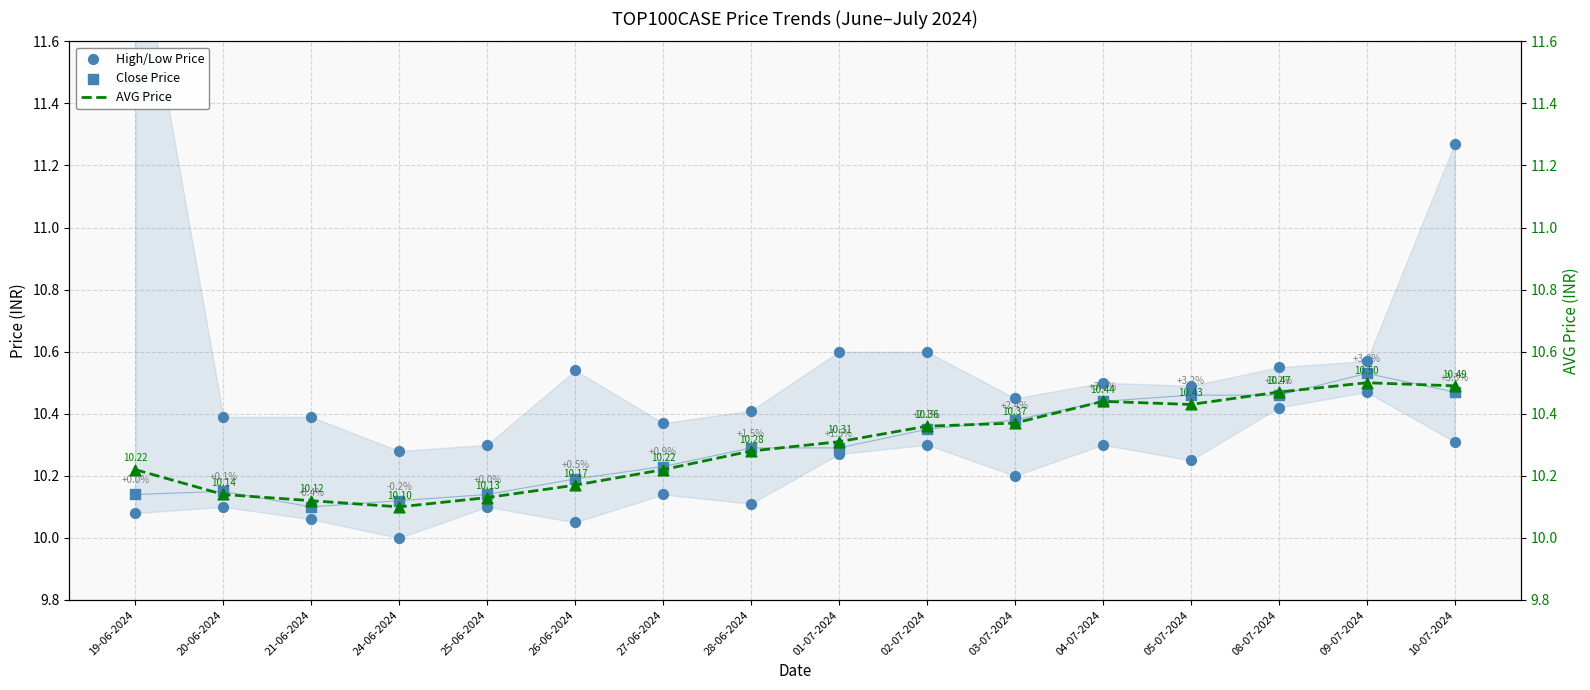

Which series has the largest total across all categories?

High/Low Price